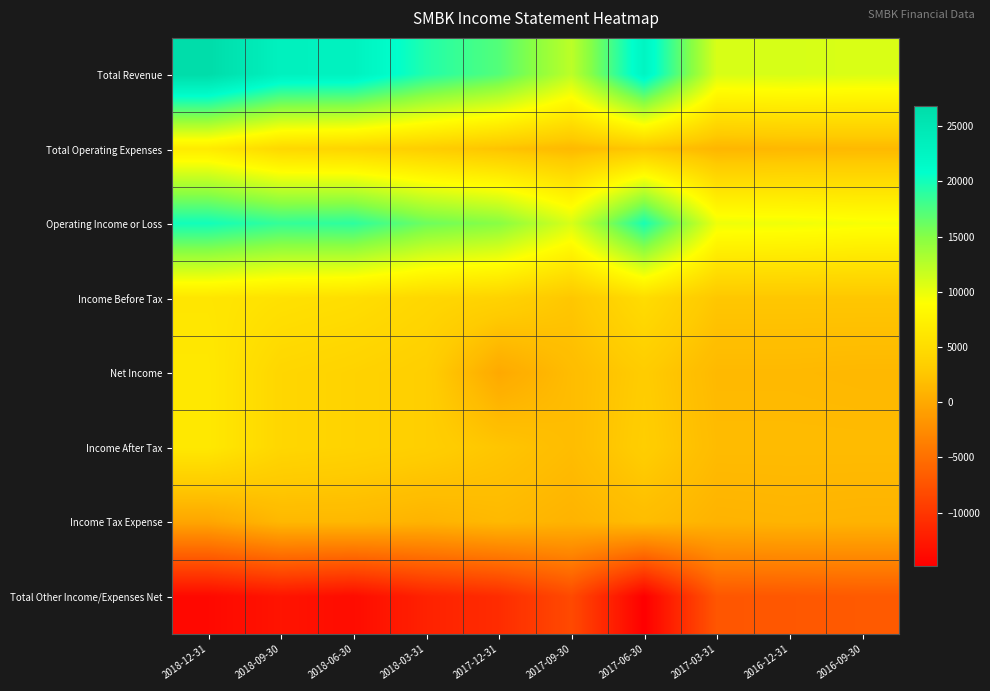

Which series changed the most between 2017-12-31 and 2016-12-31?

Total Revenue